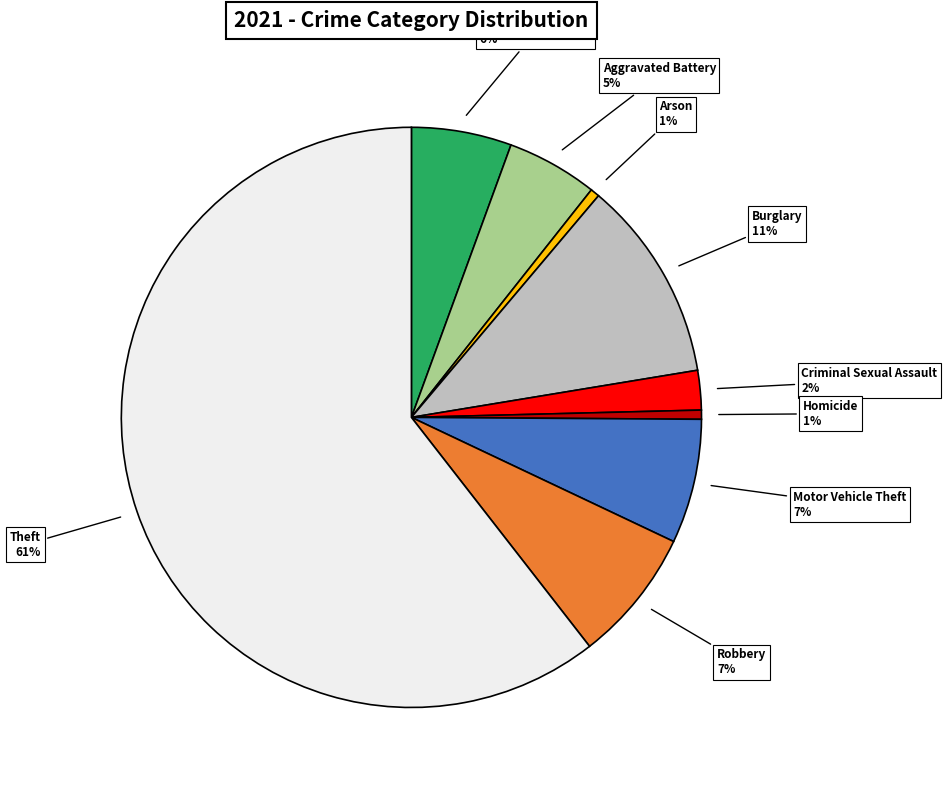

Is there a majority slice in this chart?

Yes